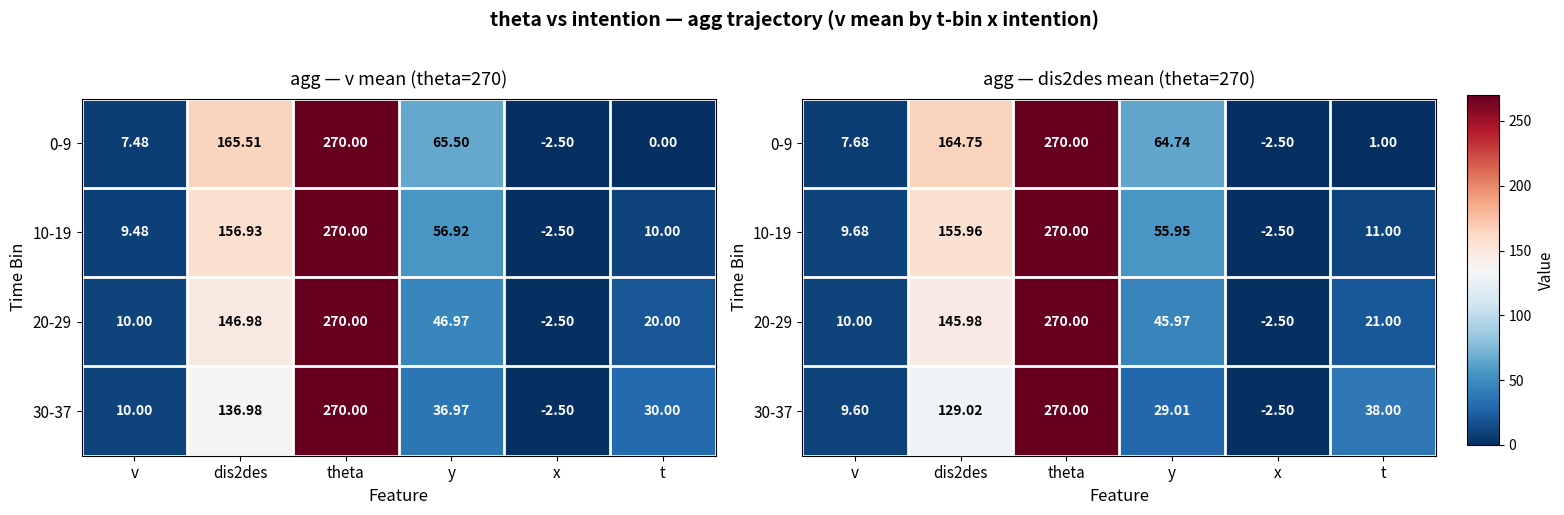

At which label does 30-37 first exceed 38?

dis2des